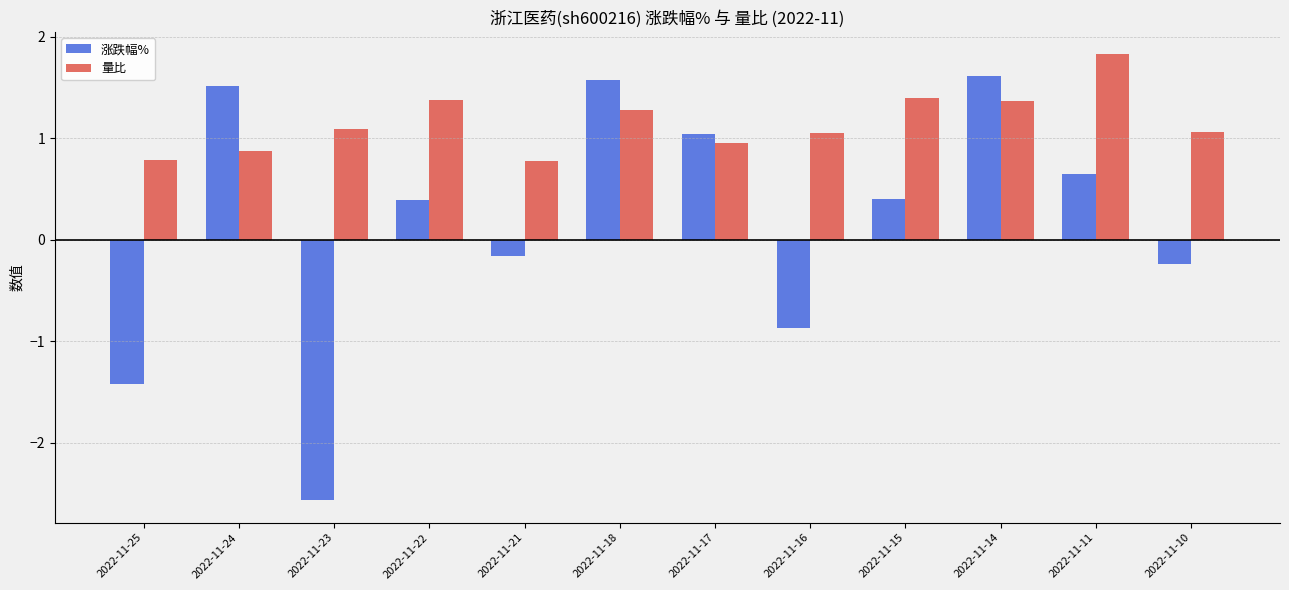

How many data points does each series have?

12